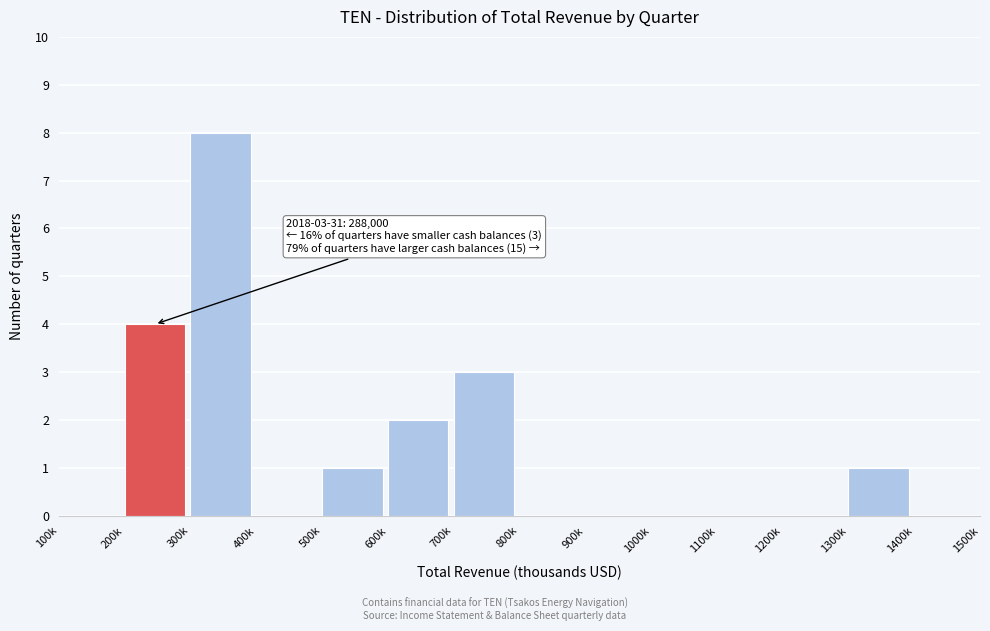

Reading left to right, list all the values displayed in this chart.

100k=0	200k=4	300k=8	400k=0	500k=1	600k=2	700k=3	800k=0	900k=0	1000k=0	1100k=0	1200k=0	1300k=1	1400k=0